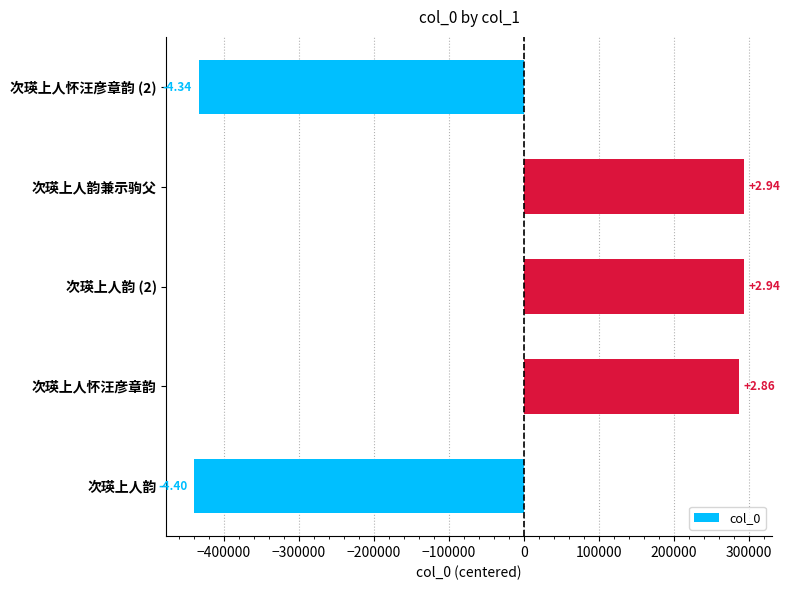

How many bars are there in total?

5